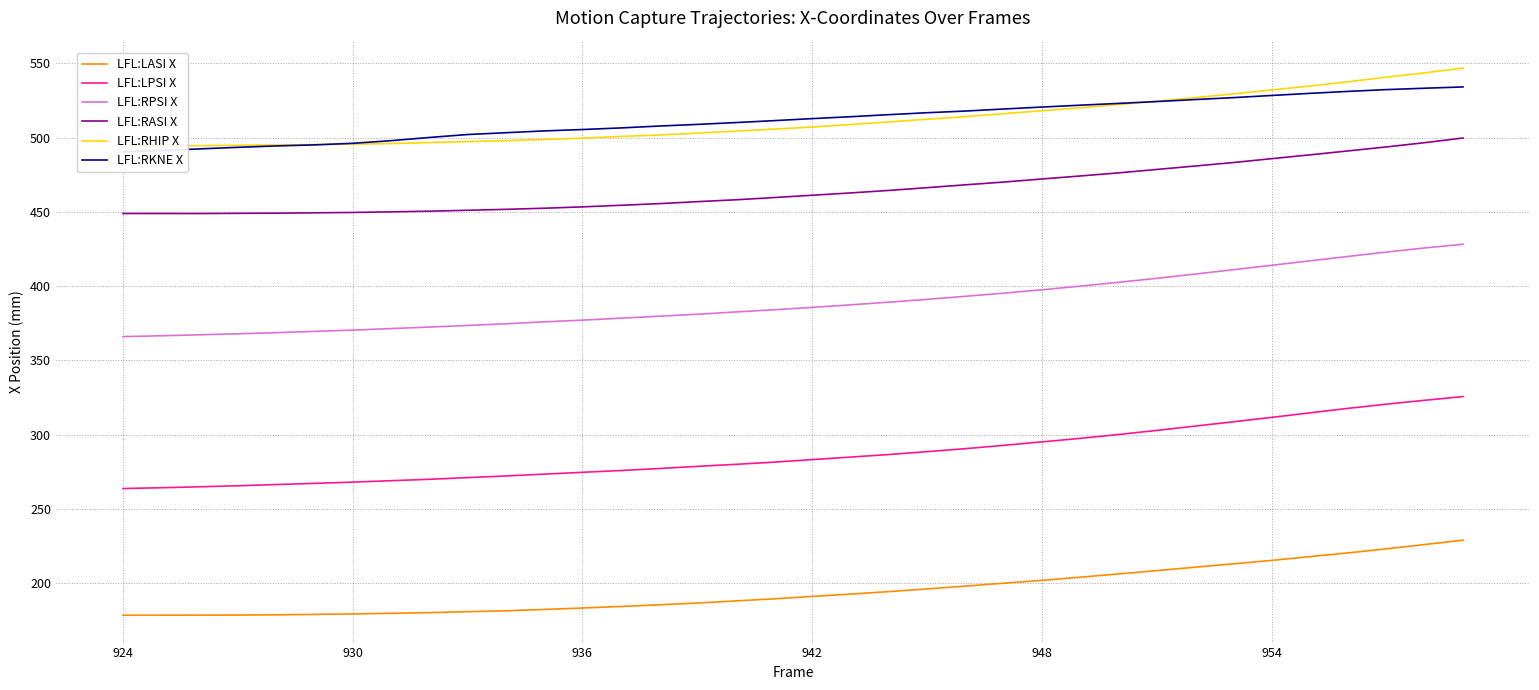

Reading right to left, what are all the values shown in this chart?

LFL:LASI X: 228.9	226.0	223.1	220.3	217.8	215.3	212.9	210.7	208.4	206.2	203.9	201.8	199.9	197.9	196.1	194.2	192.6	191.0	189.4	188.0	186.6	185.4	184.2	183.2	182.2	181.3	180.7	180.1	179.6	179.2	178.9	178.6	178.5	178.4	178.4	178.3
LFL:LPSI X: 325.6	323.1	320.5	317.7	314.6	311.6	308.6	305.7	302.8	300.1	297.5	295.1	292.8	290.5	288.5	286.6	284.8	283.1	281.4	279.9	278.6	277.1	275.8	274.6	273.4	272.1	271.0	269.9	268.9	268.0	267.1	266.3	265.5	264.8	264.2	263.7
LFL:RPSI X: 428.2	425.7	422.9	420.0	417.0	414.0	411.0	408.1	405.2	402.6	400.0	397.5	395.2	393.1	391.1	389.2	387.4	385.7	384.0	382.6	381.0	379.7	378.4	377.1	375.9	374.6	373.5	372.4	371.4	370.3	369.5	368.6	367.9	367.2	366.5	366.0
LFL:RASI X: 499.7	496.6	493.7	491.0	488.4	485.8	483.2	480.9	478.6	476.2	474.2	472.1	470.1	468.2	466.3	464.4	462.7	461.2	459.6	458.1	456.9	455.5	454.4	453.4	452.4	451.7	451.1	450.5	450.0	449.6	449.4	449.1	449.0	448.9	448.9	448.9
LFL:RHIP X: 546.9	543.6	540.7	537.6	534.7	532.1	529.4	526.9	524.5	522.3	520.1	518.1	516.1	514.1	512.3	510.6	508.8	507.1	505.7	504.3	503.0	501.7	500.8	499.6	498.8	497.9	497.3	496.7	496.0	495.6	495.3	495.0	494.8	494.6	494.4	494.4
LFL:RKNE X: 534.1	533.3	532.3	531.1	529.8	528.4	526.9	525.6	524.3	523.0	521.8	520.6	519.3	517.9	516.8	515.4	514.1	512.8	511.4	510.1	508.9	507.8	506.5	505.5	504.5	503.3	502.1	500.1	497.9	496.2	495.1	494.4	493.4	492.4	491.3	490.4